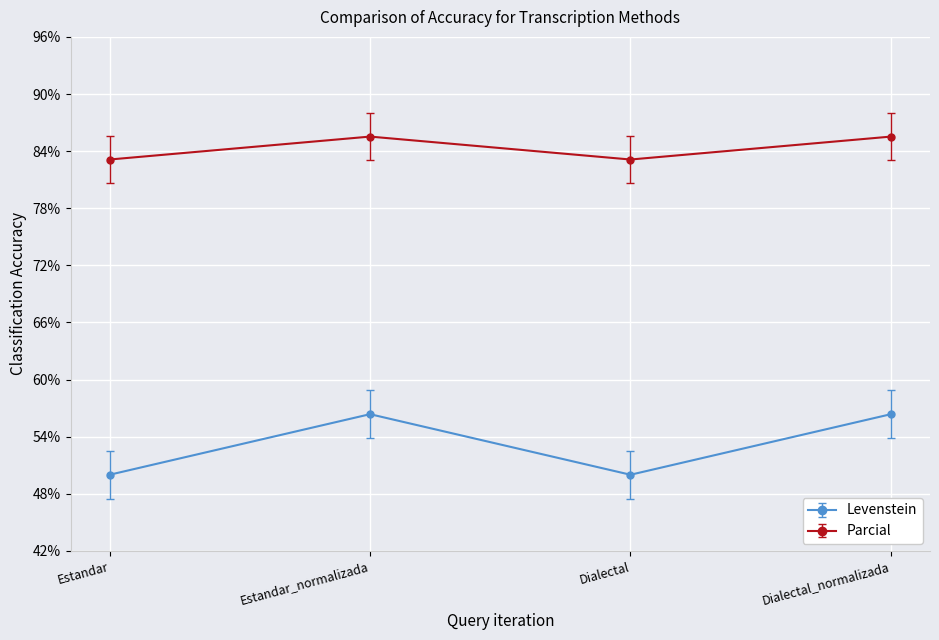

Reading left to right, extract all data points from this chart.

Levenstein: 50.0	56.4	50.0	56.4
Parcial: 83.1	85.5	83.1	85.5